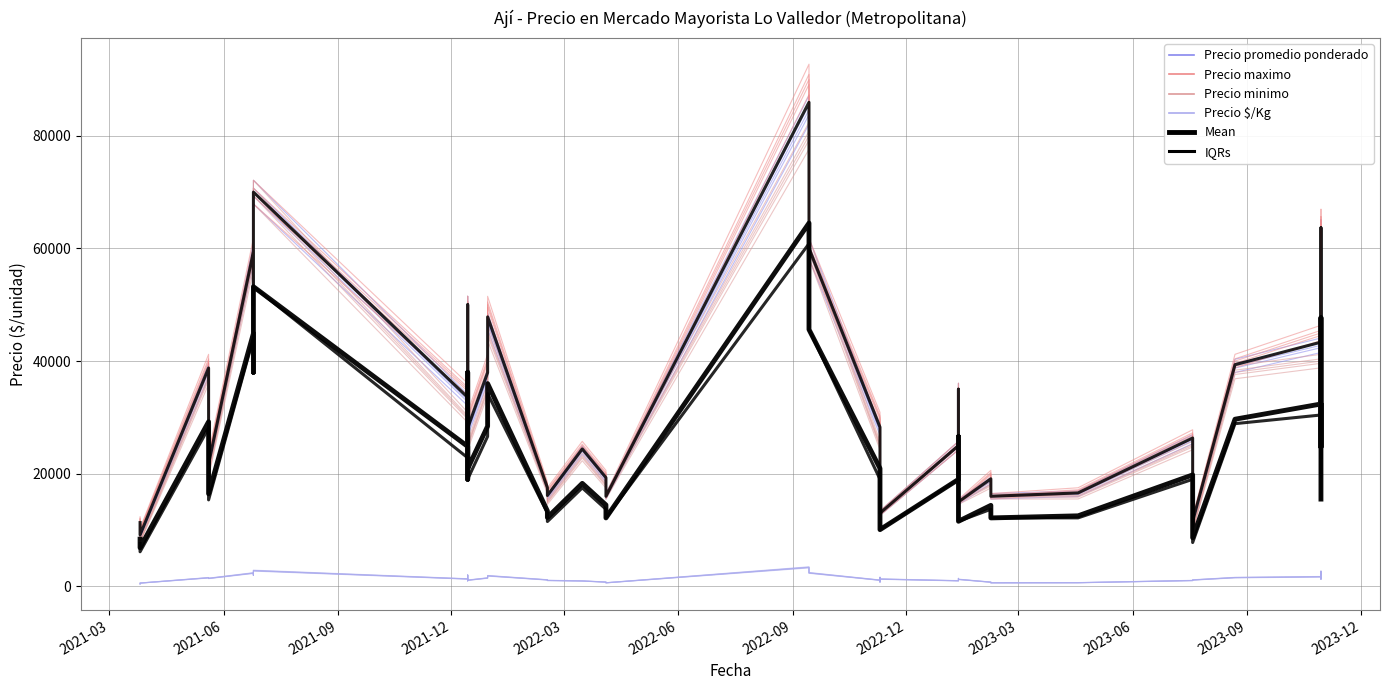

How many values in the Mean series are below 20309?

20